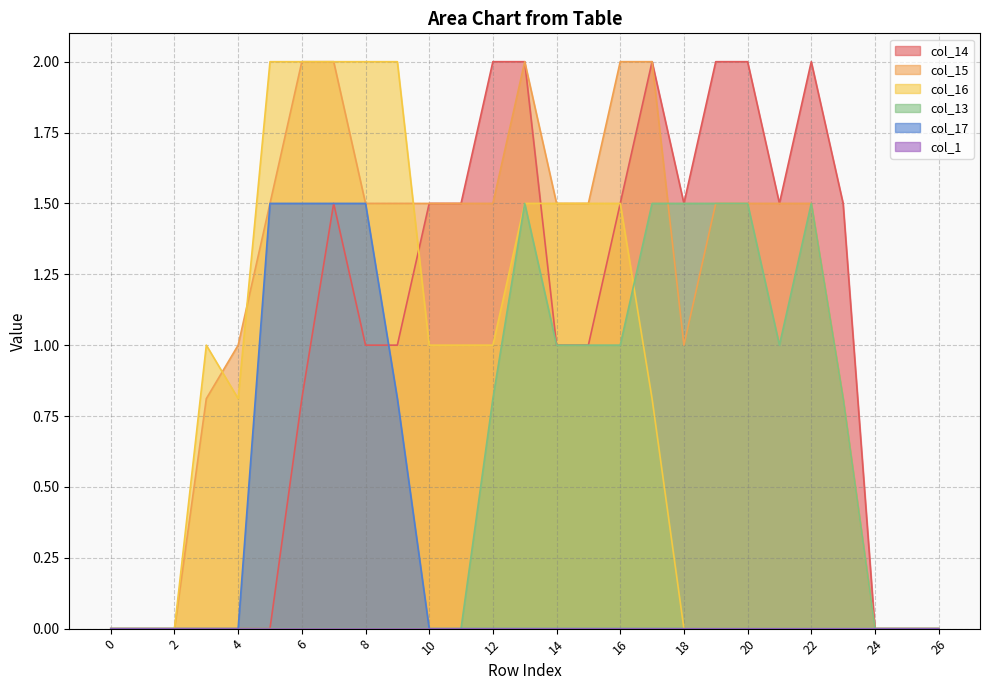

At how many categories does at least one series exceed 0?

21